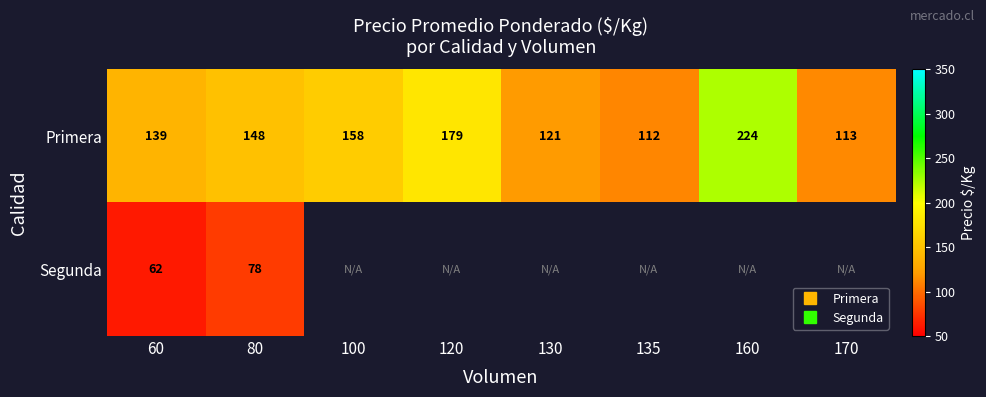

The value of Primera at 170 is 76.2. True or false?

False